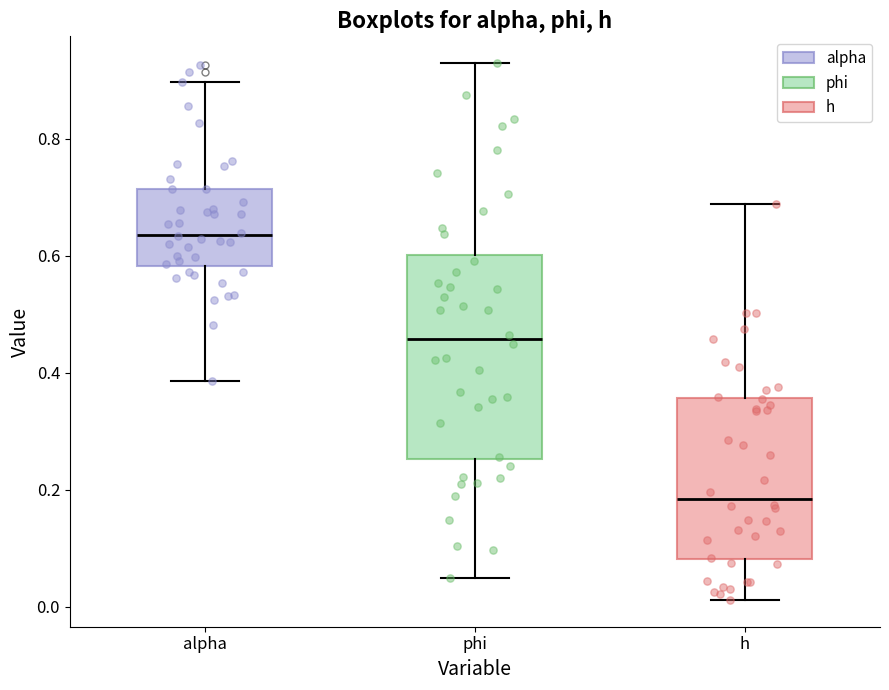

Where is the upper edge of the box for alpha on the y-axis? The values are not printed on the chart, so give them approximately, as read against the axis.

0.72